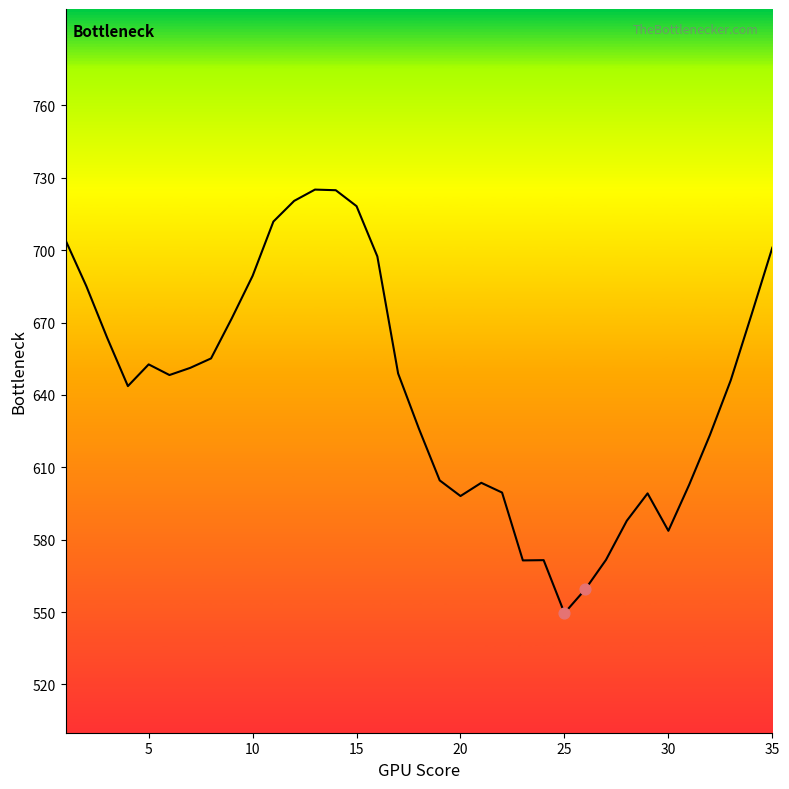

What is the maximum value shown in the chart?

725.1